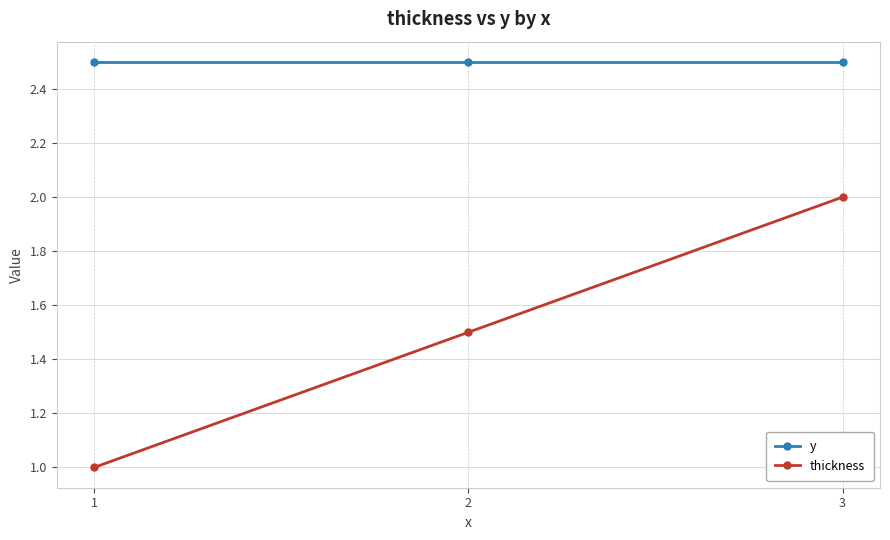

List the series in order of their peak value, highest first.

y, thickness